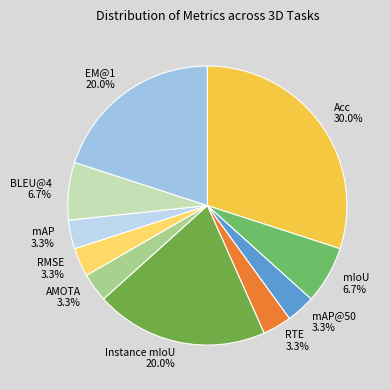

True or false: RMSE accounts for 16% of the total.

False